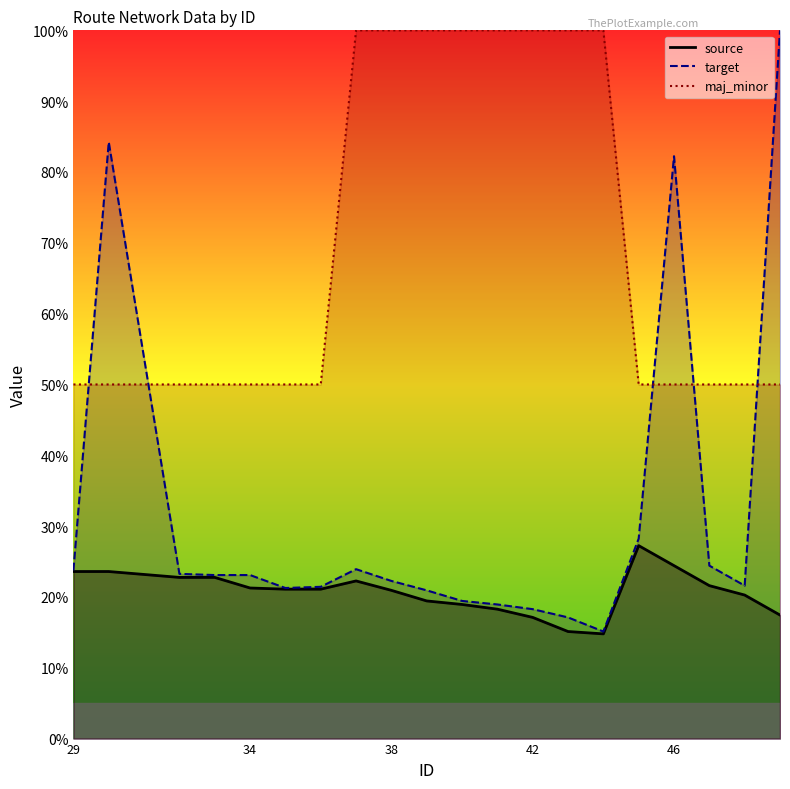

At 33, list the series in order from largest to smallest.

maj_minor, target, source